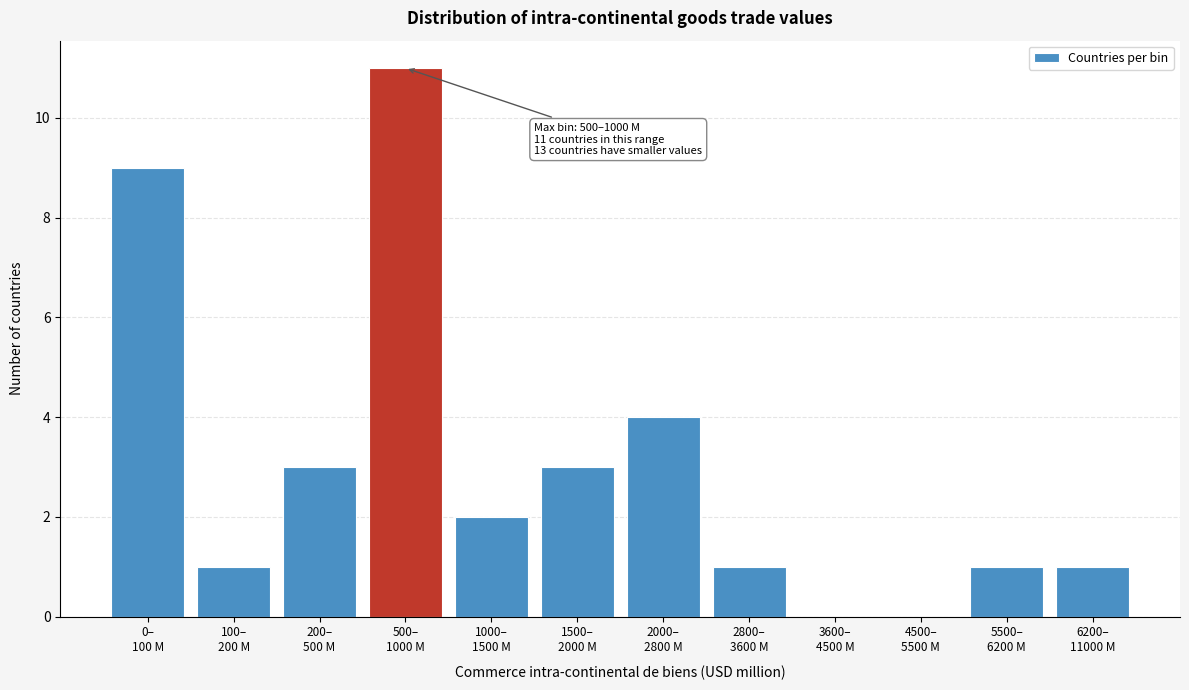

What is the maximum value shown in the chart?

11